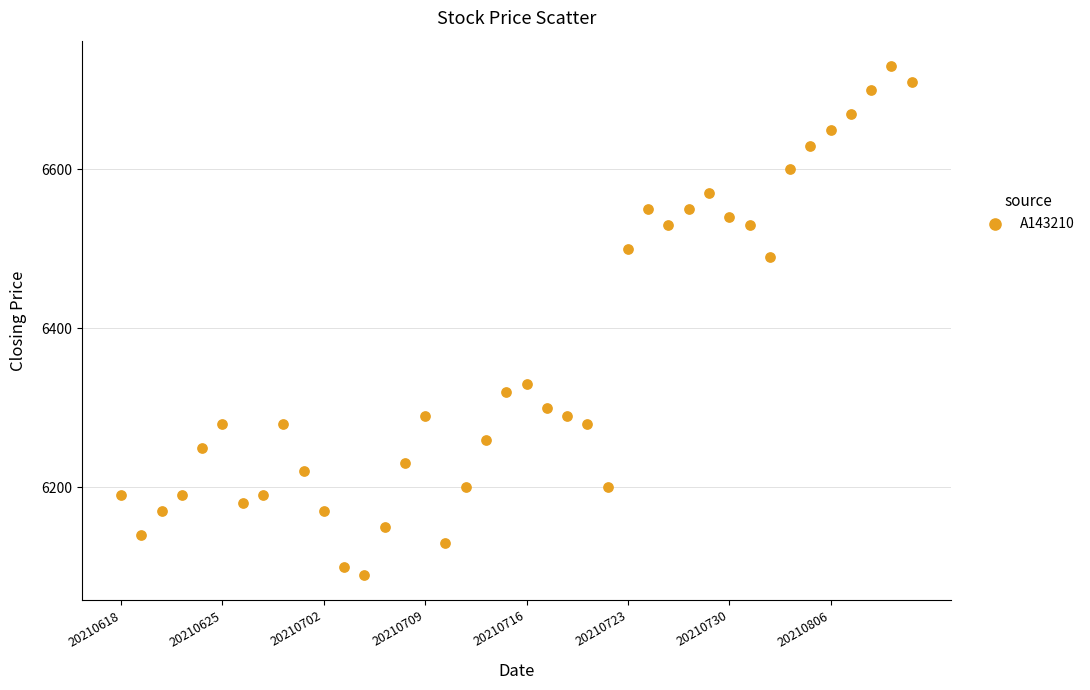

What is the range of Y values (max minus min)?

640